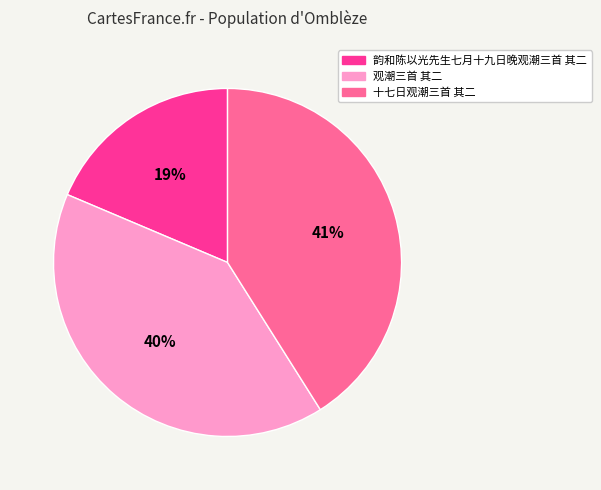

Do 韵和陈以光先生七月十九日晚观潮三首 其二 and 观潮三首 其二 together represent more than half of the pie?

Yes